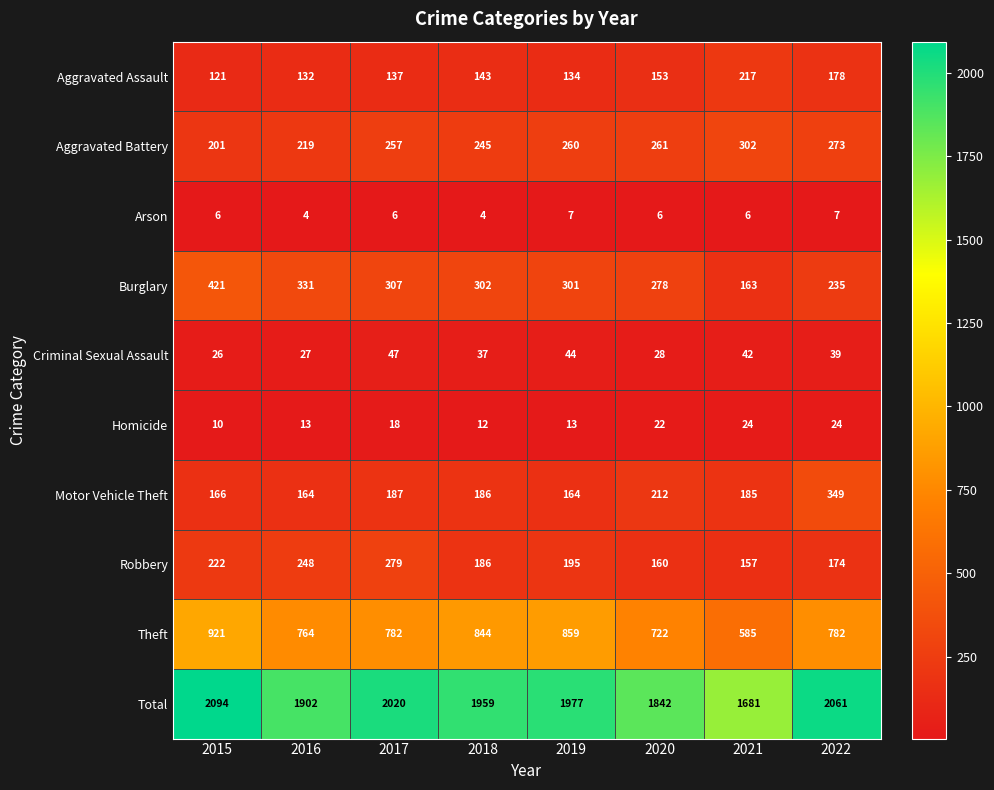

How many distinct data groups are displayed?

10